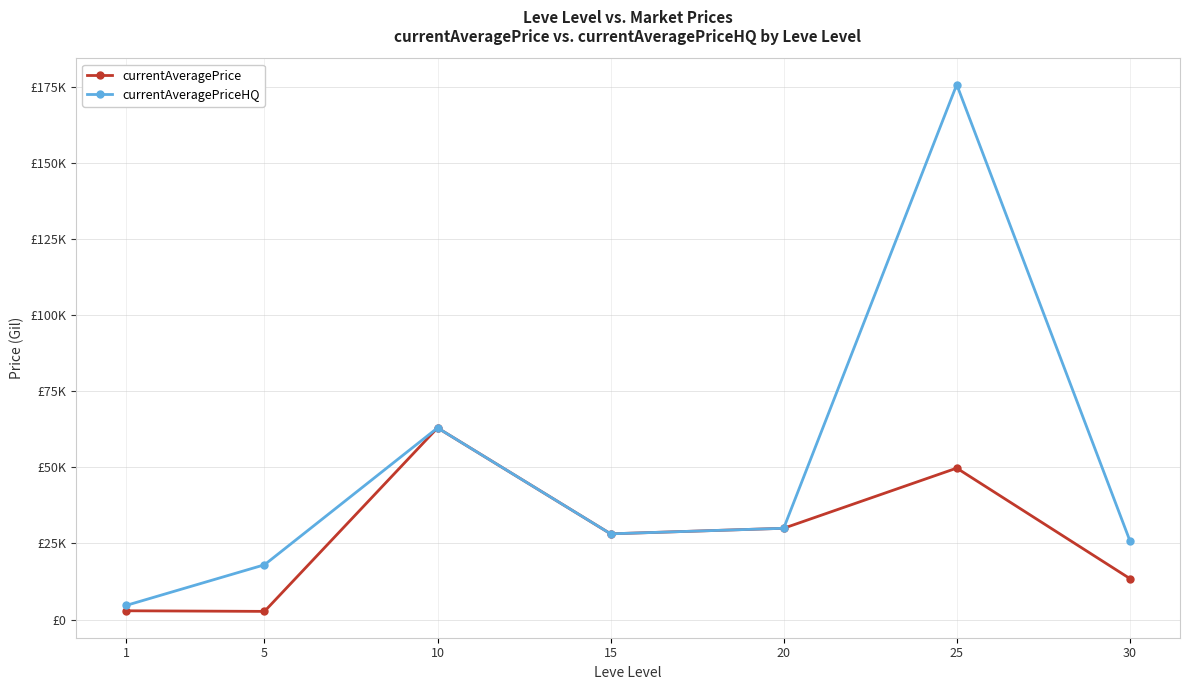

True or false: currentAveragePriceHQ has more than 0 points higher than both neighbors.

True